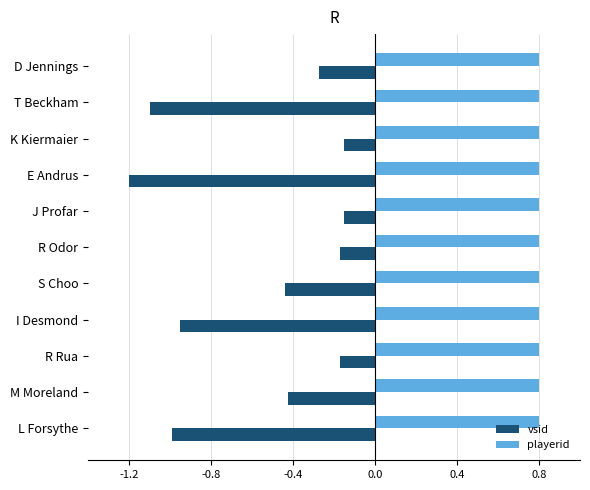

What is the difference between the maximum and second lowest values in the vsid series?

0.9